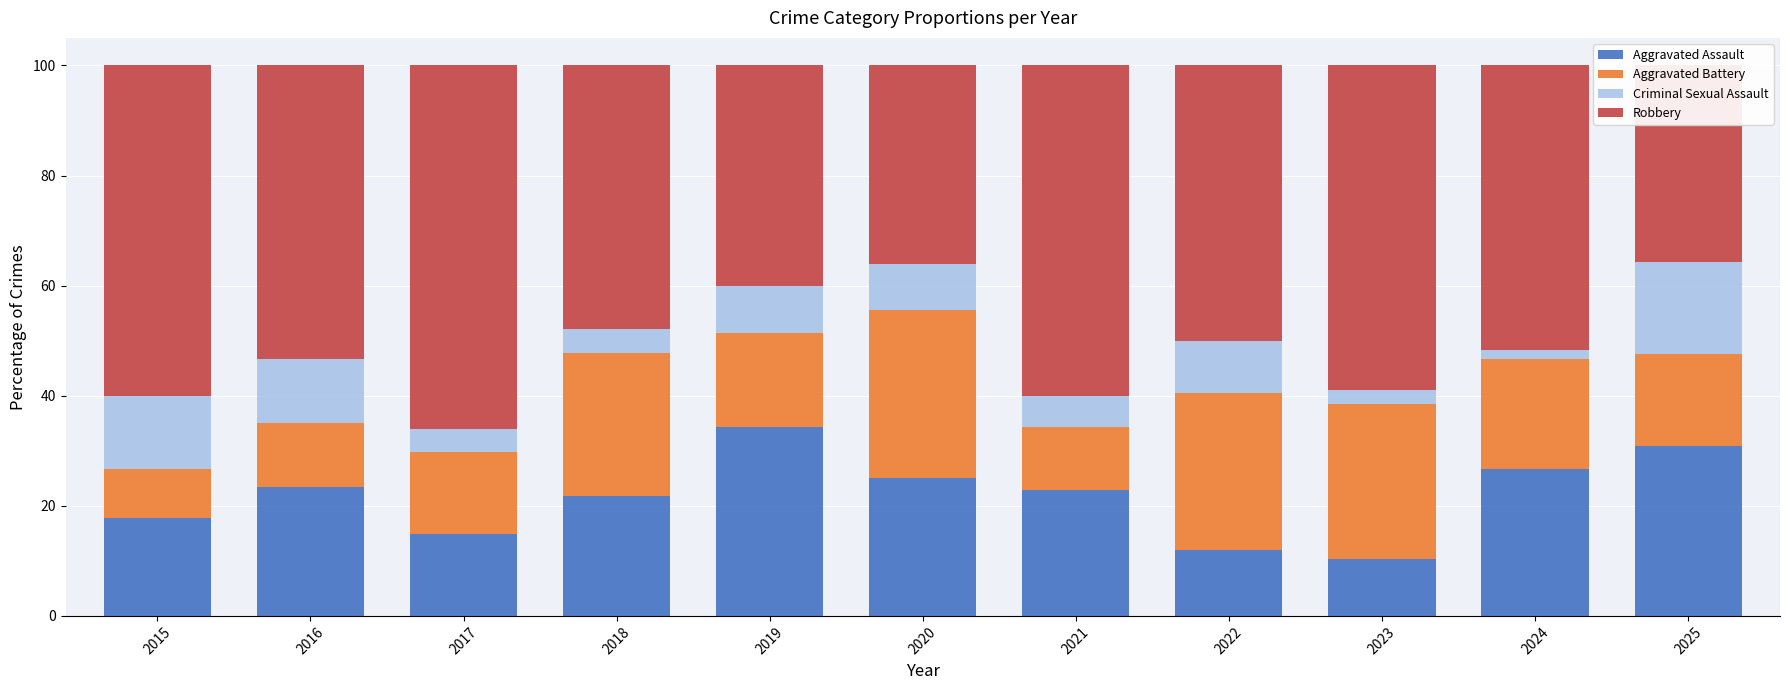

Which series has the largest range (max minus min)?

Robbery